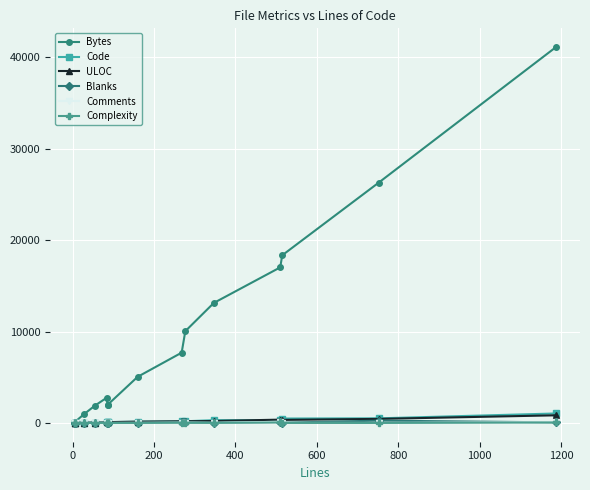

What is the difference between the second highest and minimum values in the Code series?

498